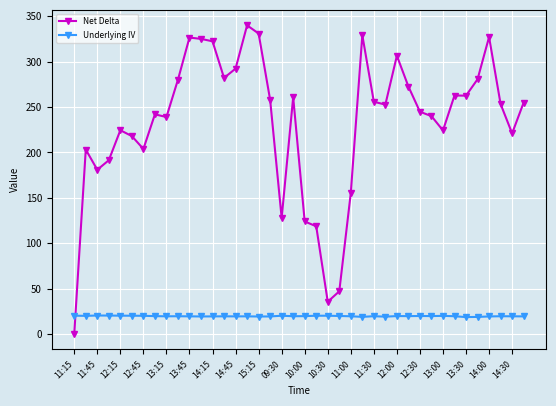

What is the average value of the Net Delta series?

232.9